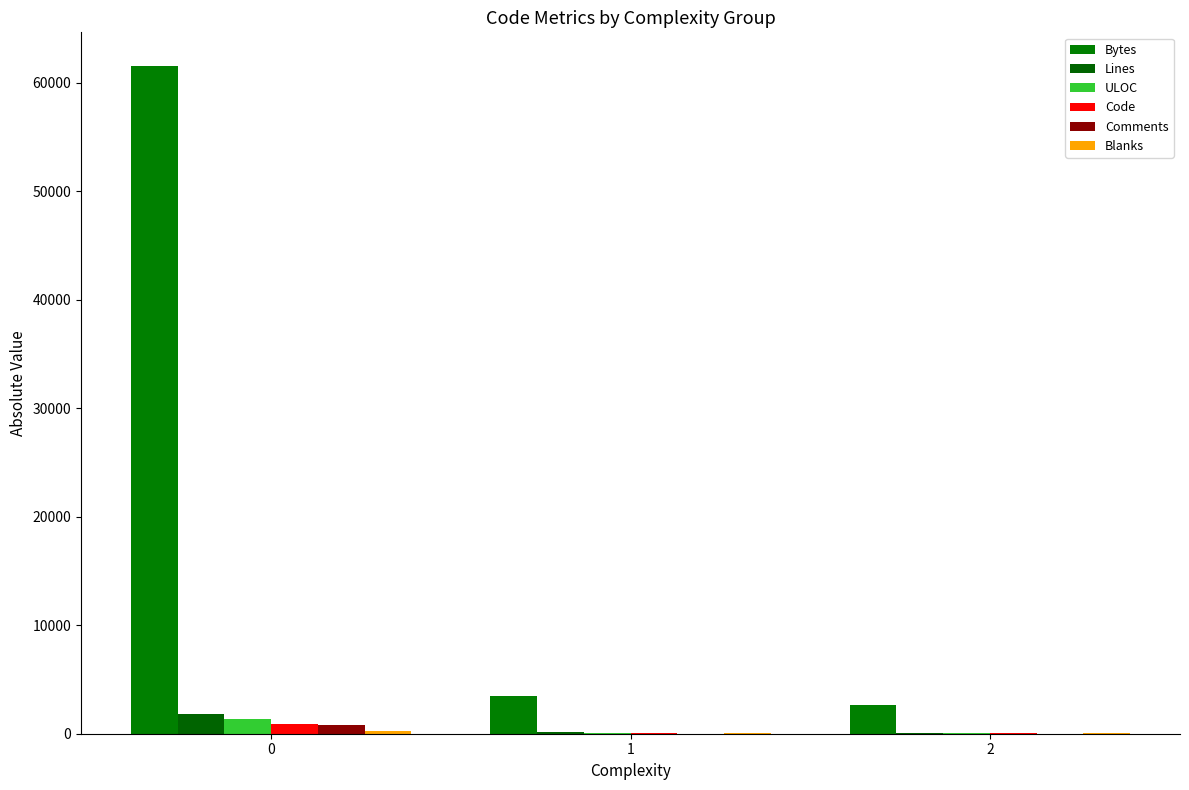

How many groups of bars are there?

3